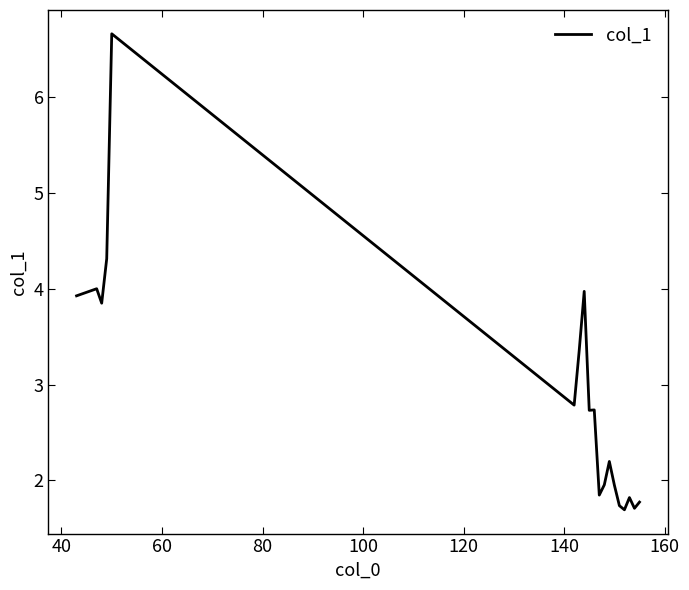

What is the difference between the maximum and minimum values?

5.0